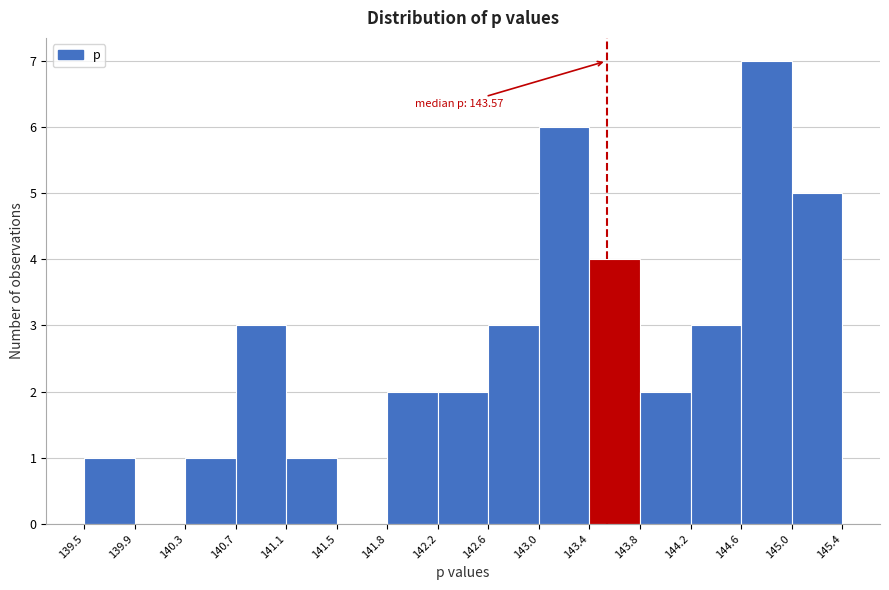

Which range on the x-axis has the tallest bar?

144.6 to 145.0